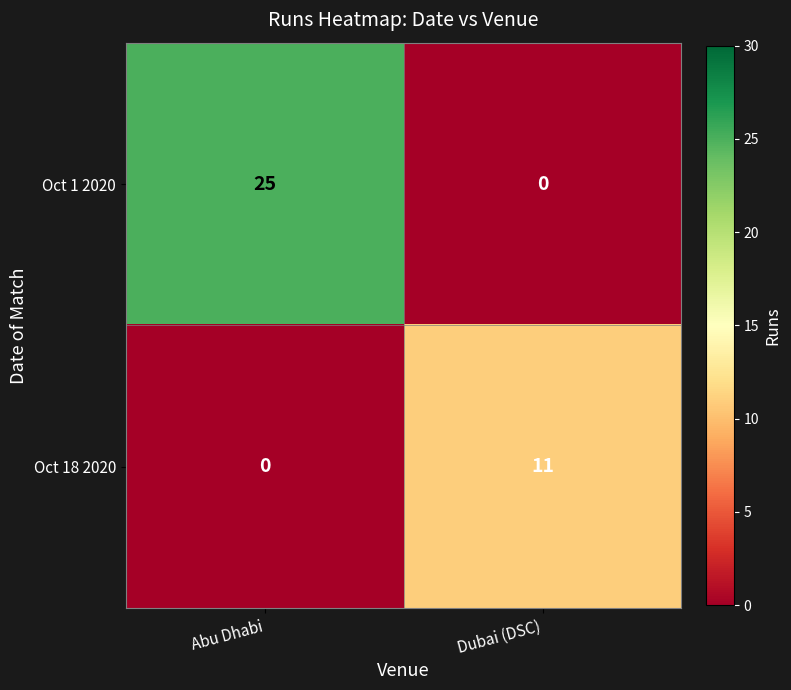

What is the greatest value displayed?

25